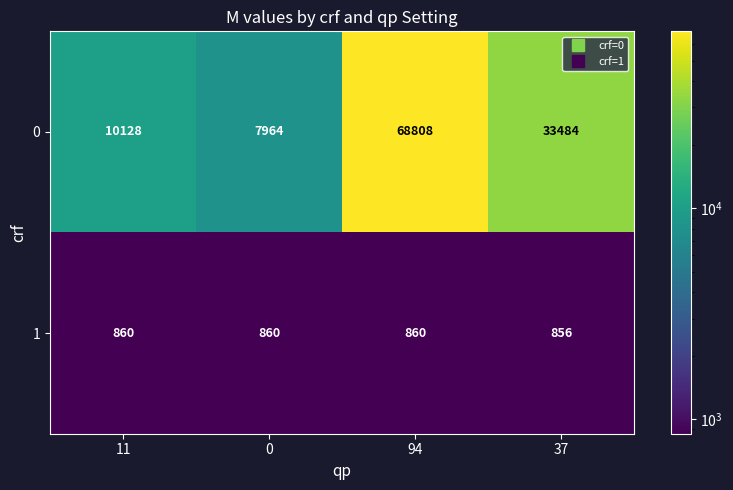

Which series has the largest range (max minus min)?

0